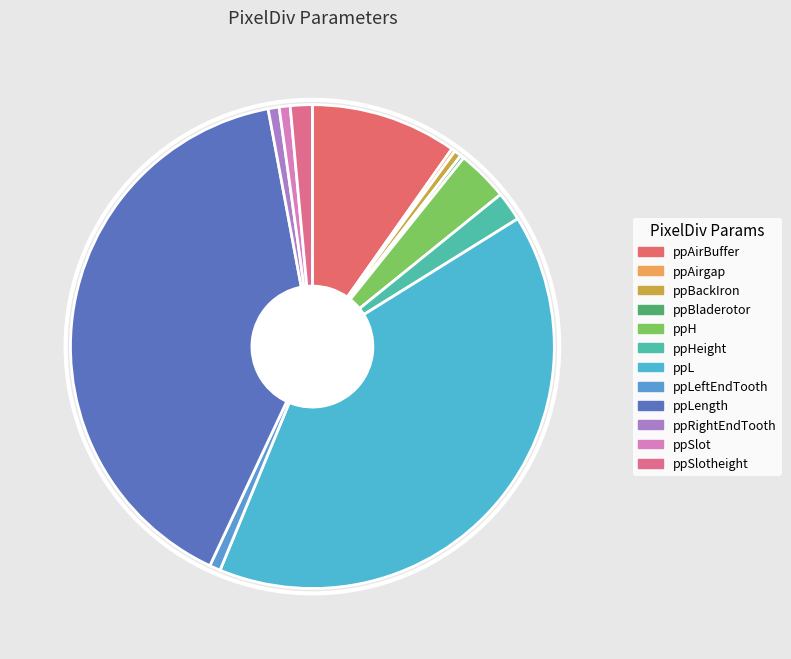

How many segments does this pie chart have?

12